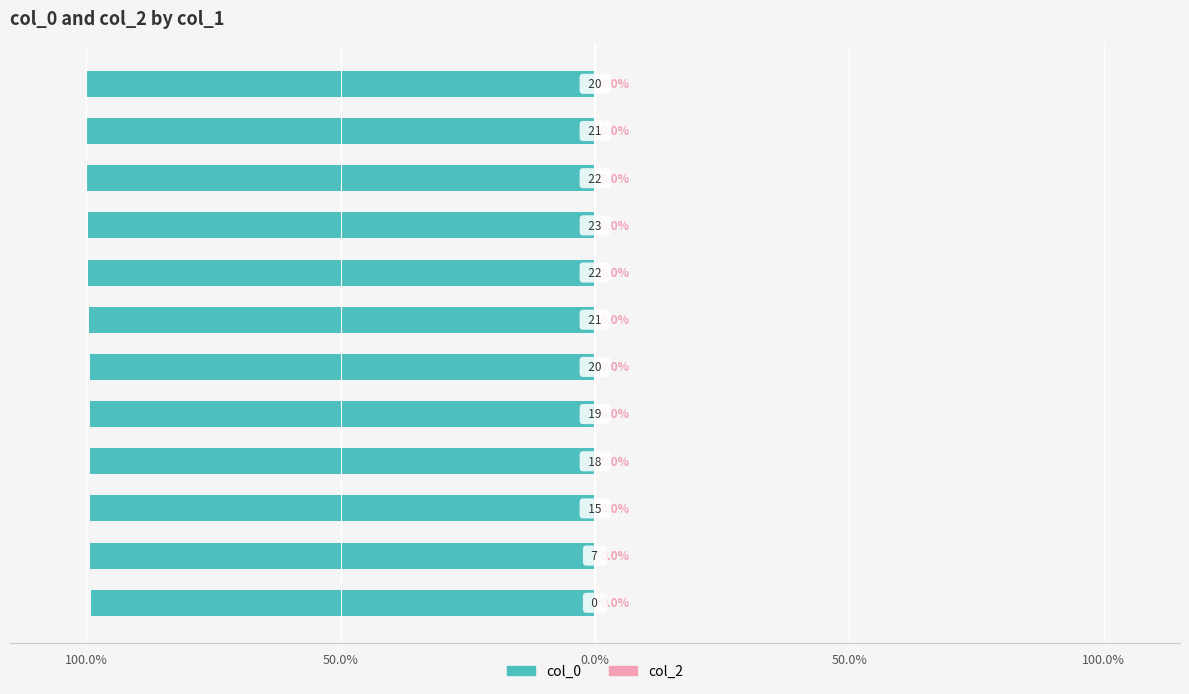

Are the bars horizontal?

Yes